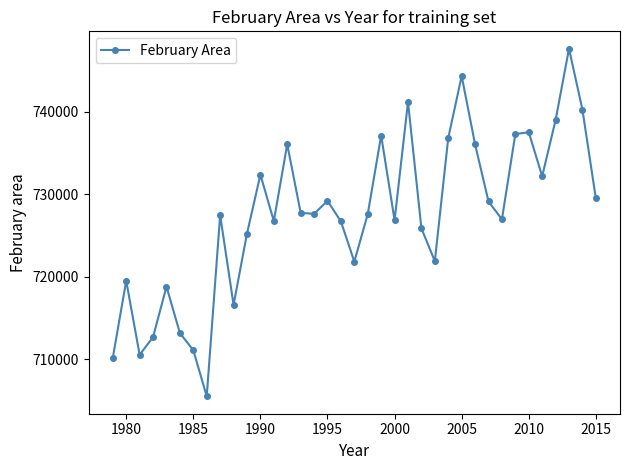

What is the greatest value displayed?

747642.7